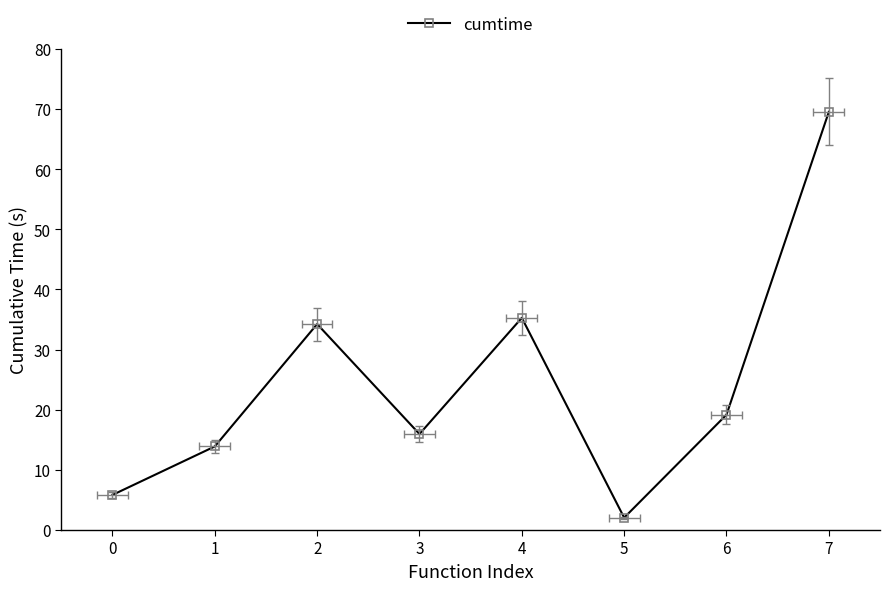

What is the difference between the values at 4 and 2?

1.0